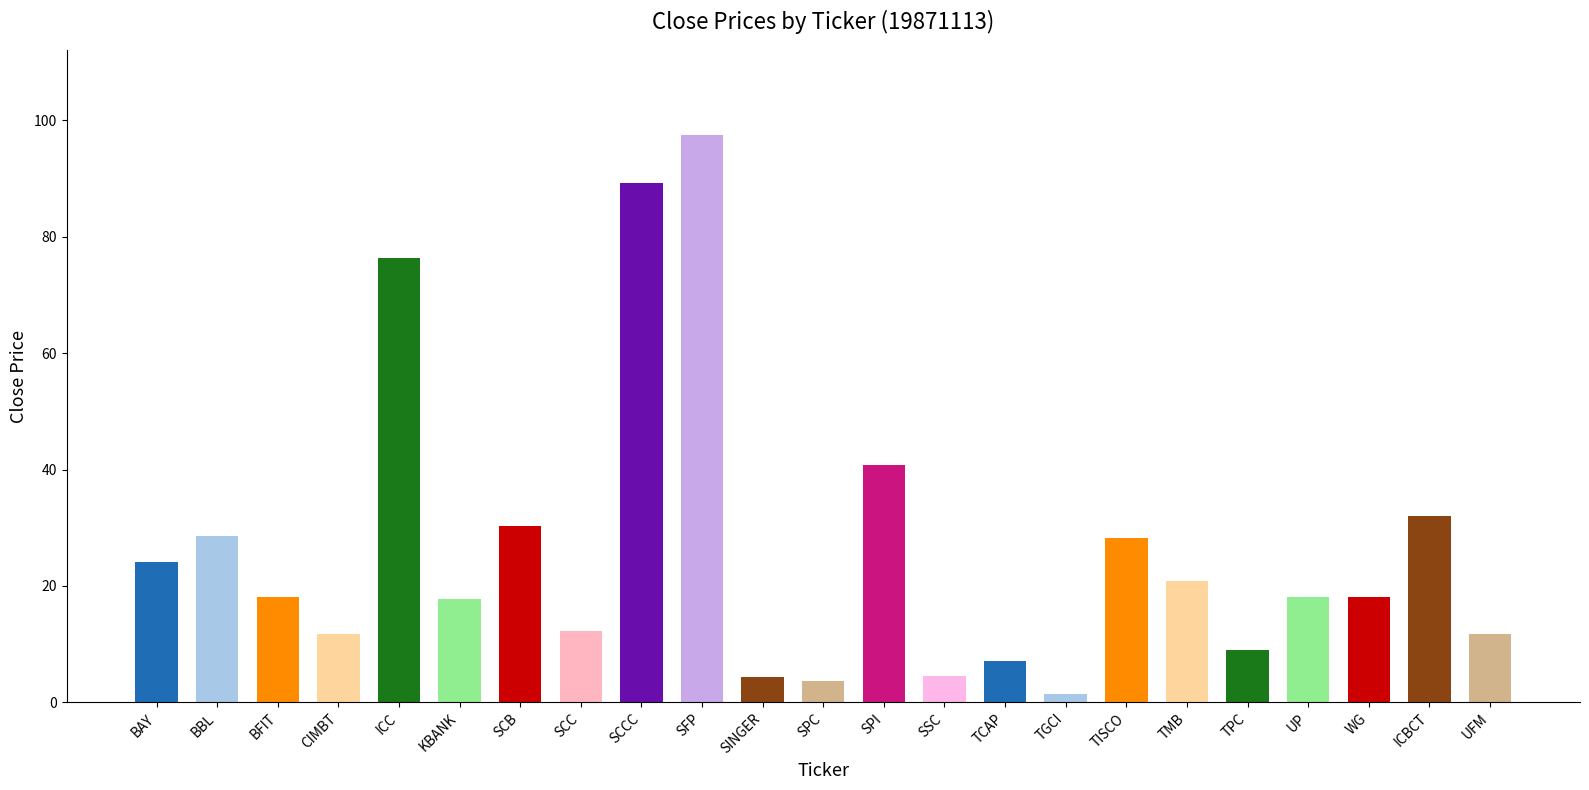

What is the label of the 1st bar from the right?

UFM